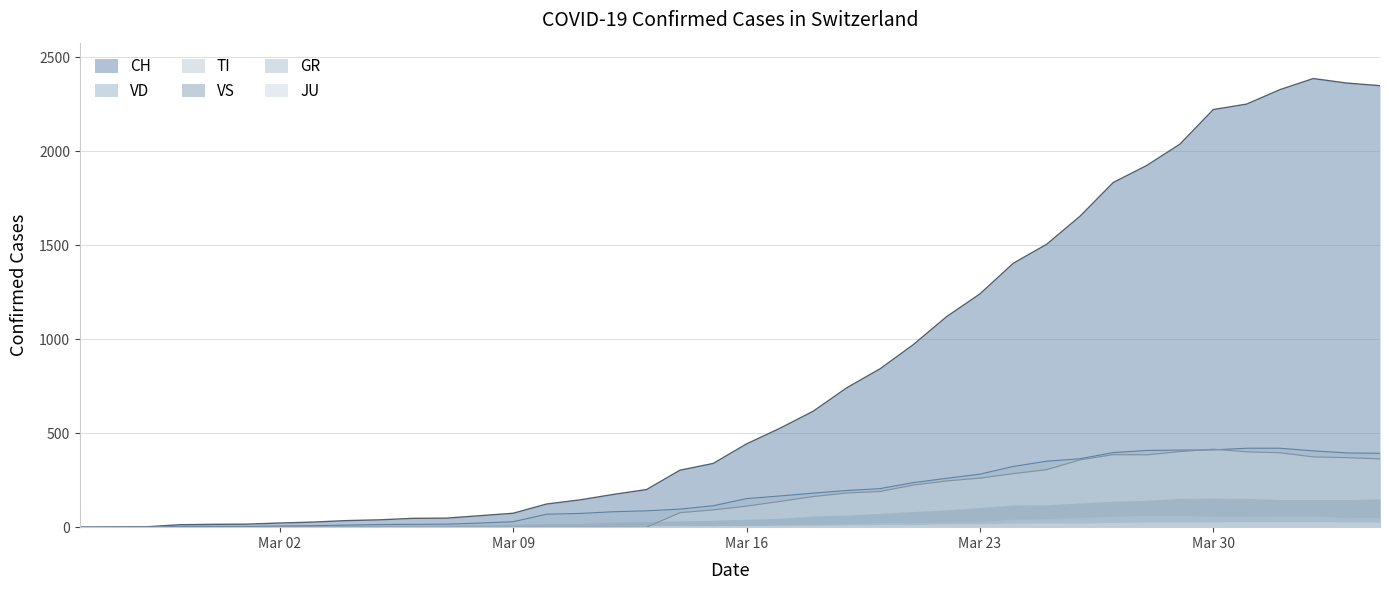

Which series has the largest range (max minus min)?

CH